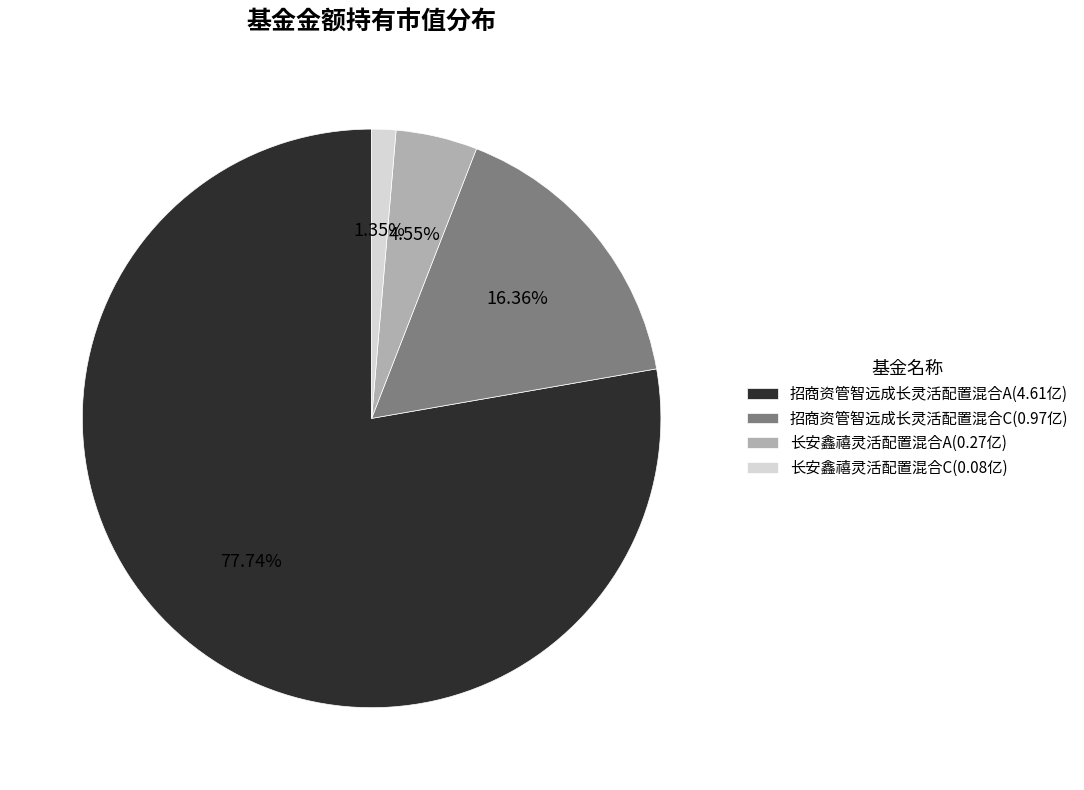

Which category has the smallest portion of the pie?

长安鑫禧灵活配置混合C